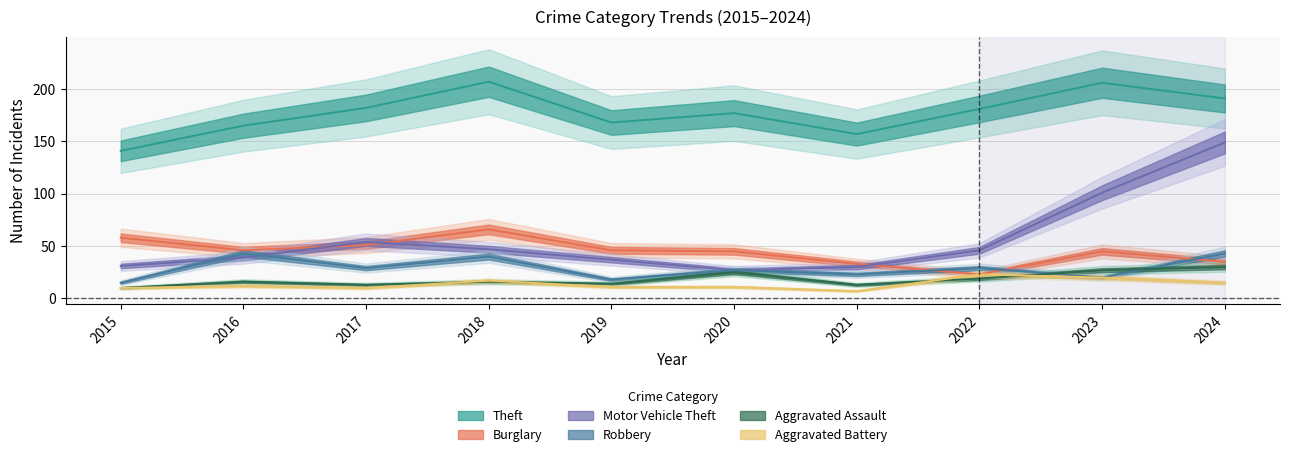

True or false: Aggravated Assault has more than 2 points higher than both neighbors.

True